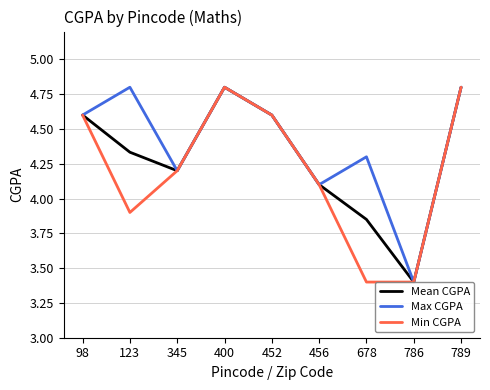

What is the difference between the Mean CGPA values at 400 and 123?

0.5